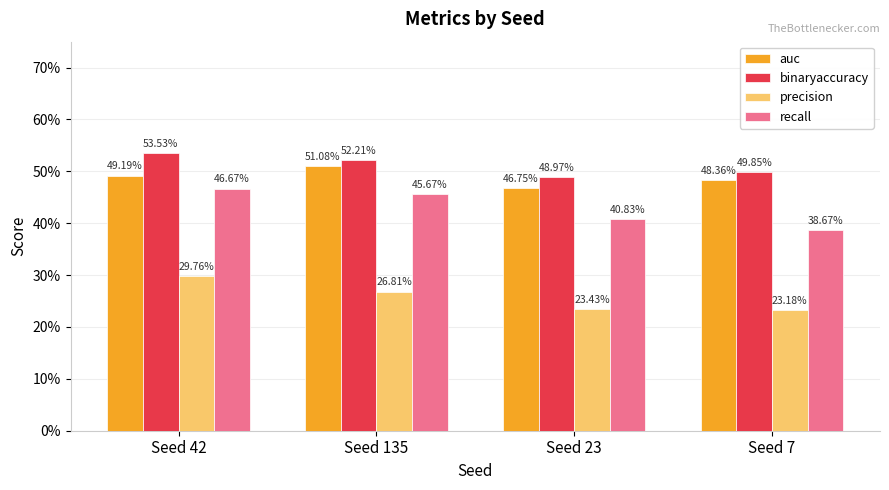

What are all the series names shown in the legend?

auc, binaryaccuracy, precision, recall